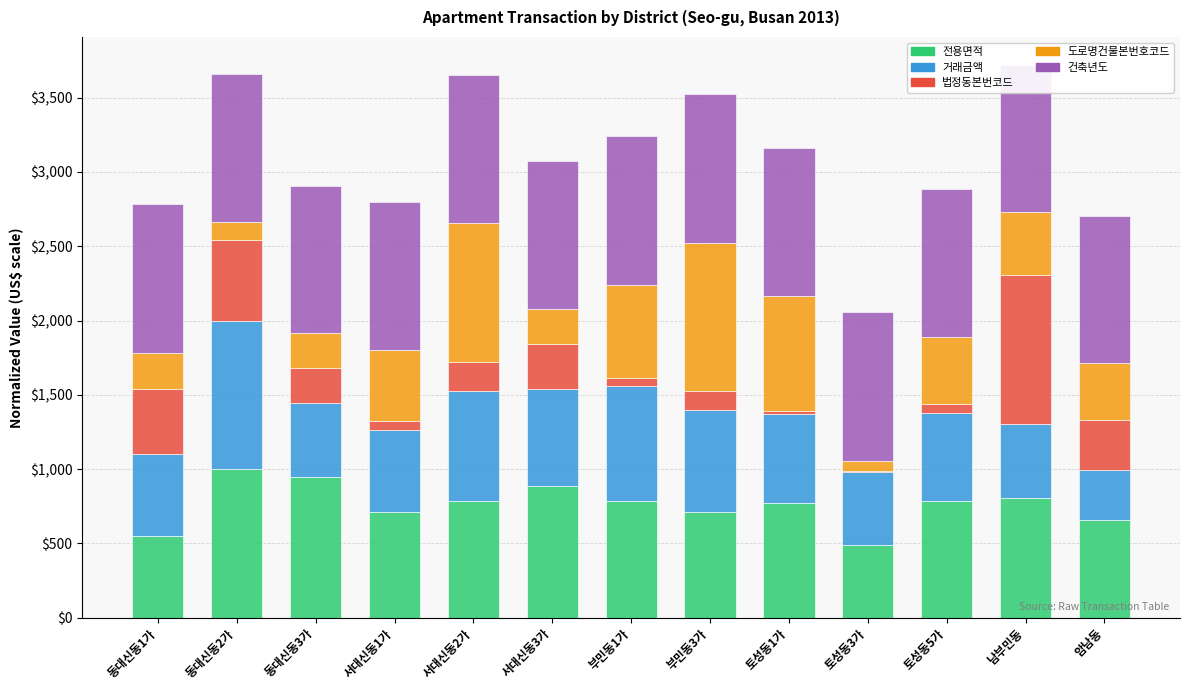

The value of 전용면적 at 서대신동1가 is 713.4. True or false?

True